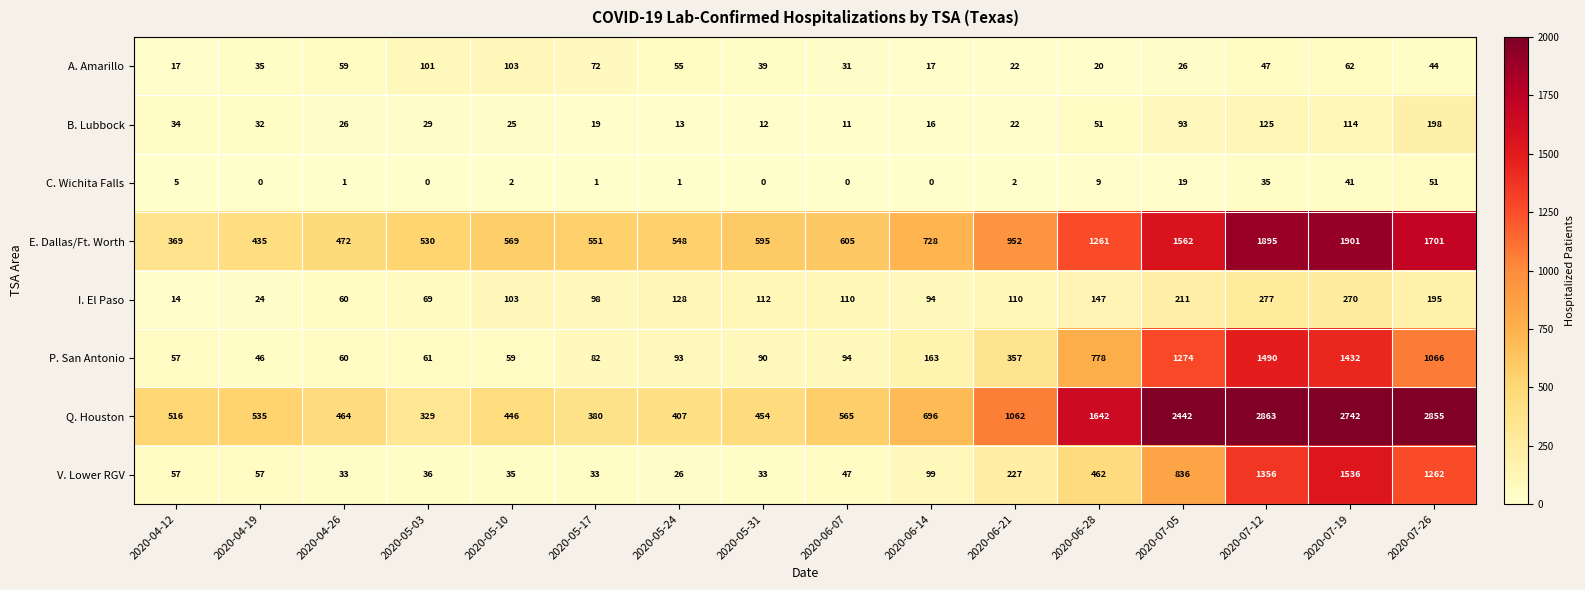

At which category is the sum across all series the highest?

2020-07-19